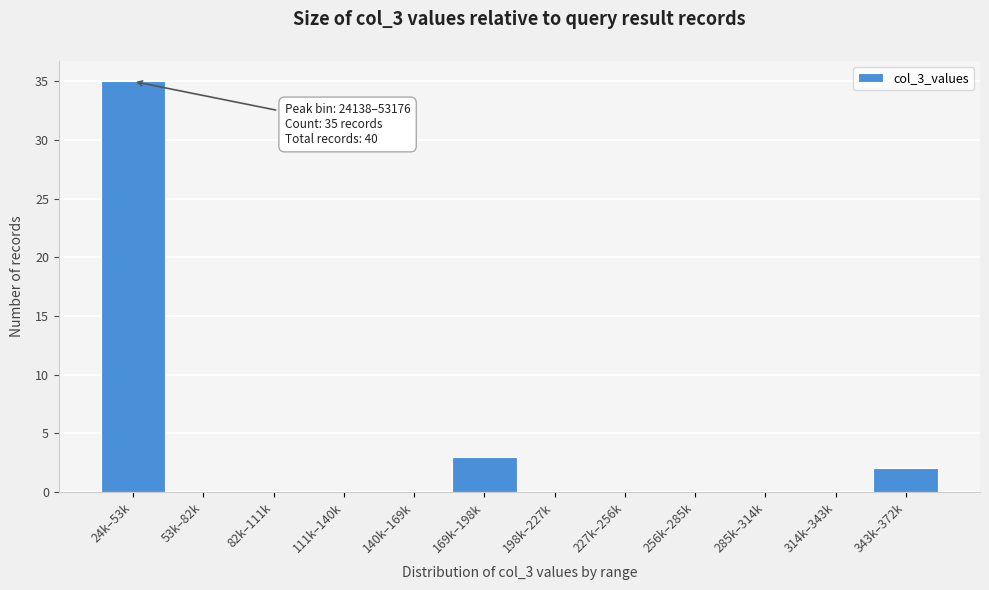

Reading left to right, what are all the values shown in this chart?

24k–53k=35	53k–82k=0	82k–111k=0	111k–140k=0	140k–169k=0	169k–198k=3	198k–227k=0	227k–256k=0	256k–285k=0	285k–314k=0	314k–343k=0	343k–372k=2